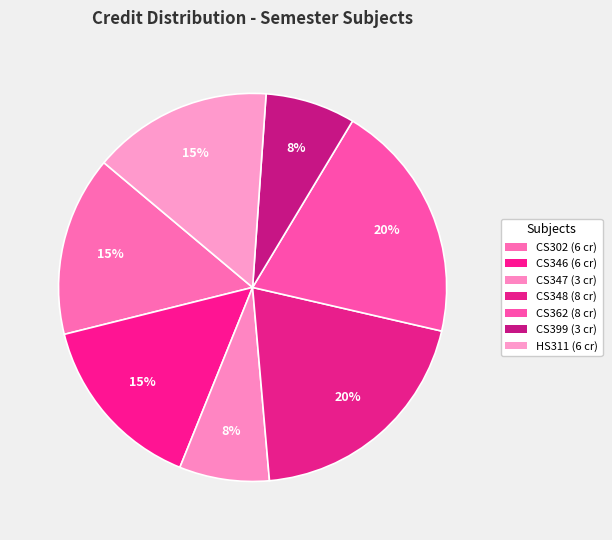

Is CS346 the majority of the pie?

No